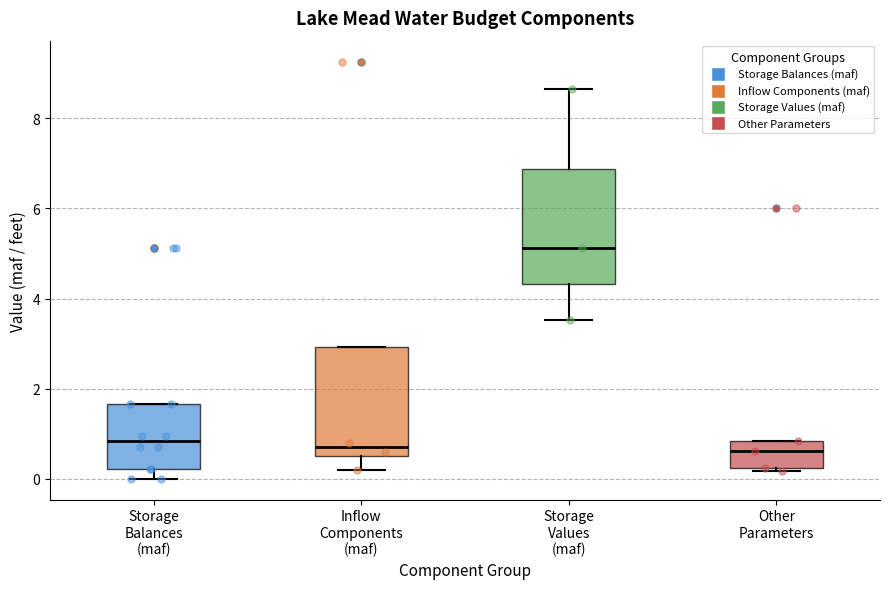

Where does the upper whisker of the box for Storage Values (maf) end on the y-axis? The values are not printed on the chart, so give them approximately, as read against the axis.

8.6